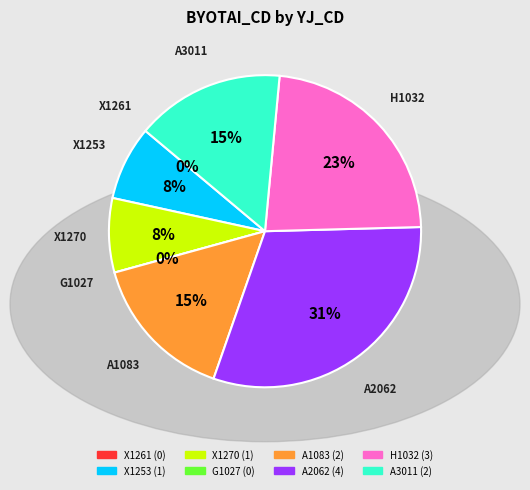

What is the ratio of the value at A3011 to the value at X1253?

2.0